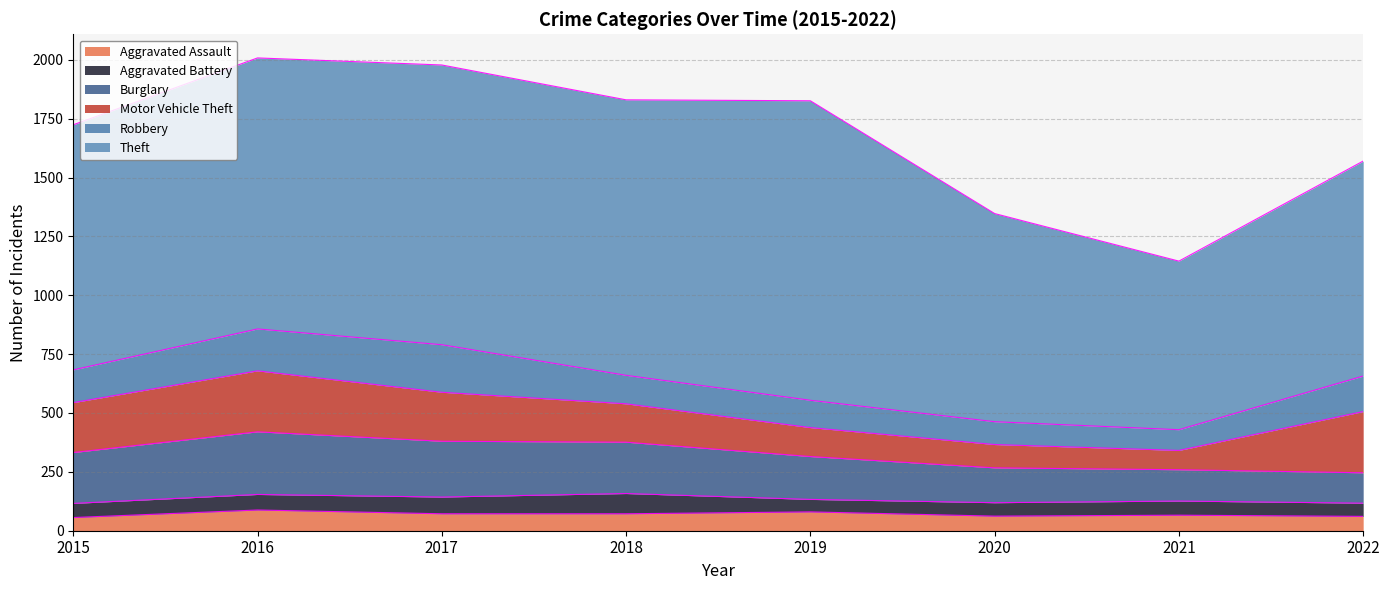

Reading right to left, list all the values displayed in this chart.

Aggravated Assault: 2022=61	2021=66	2020=62	2019=80	2018=72	2017=72	2016=88	2015=56
Aggravated Battery: 2022=56	2021=60	2020=57	2019=53	2018=86	2017=71	2016=66	2015=60
Burglary: 2022=129	2021=133	2020=148	2019=182	2018=218	2017=237	2016=266	2015=216
Motor Vehicle Theft: 2022=260	2021=82	2020=99	2019=123	2018=163	2017=208	2016=259	2015=212
Robbery: 2022=151	2021=88	2020=97	2019=116	2018=121	2017=202	2016=178	2015=139
Theft: 2022=913	2021=716	2020=884	2019=1272	2018=1170	2017=1188	2016=1151	2015=1041